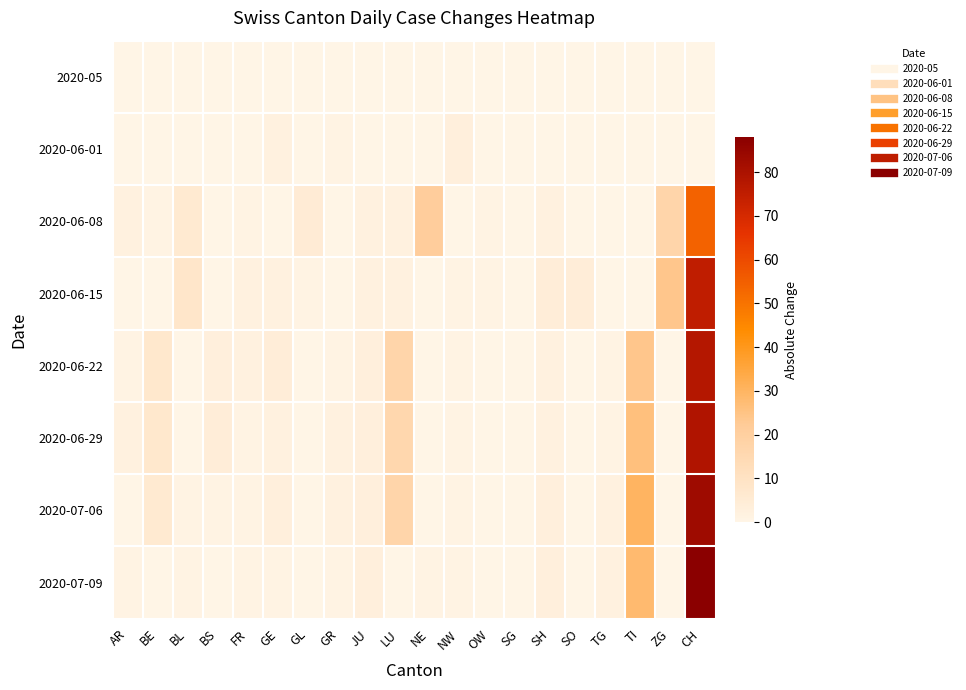

Count the number of data series in this chart.

8